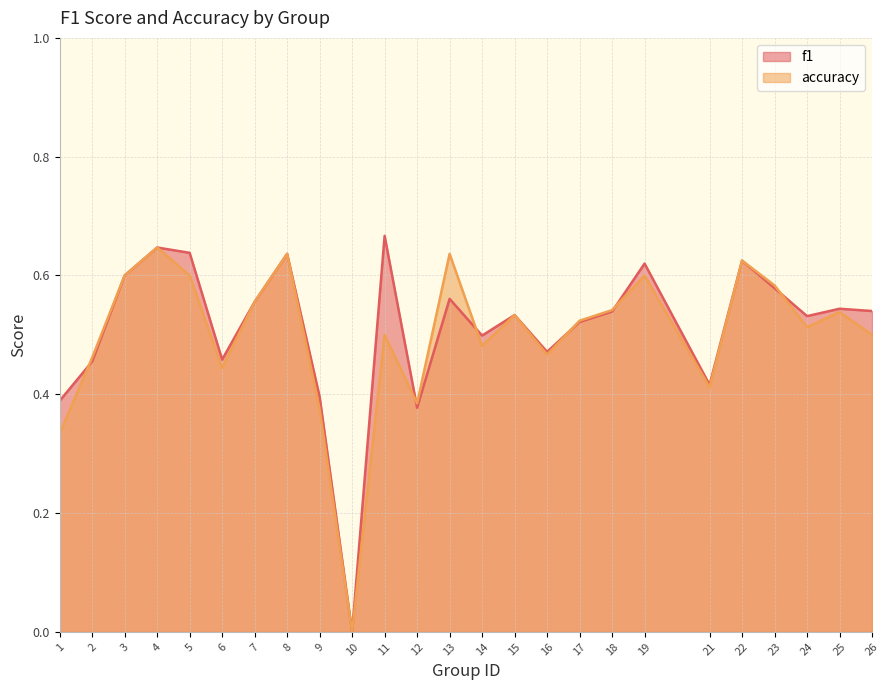

Reading right to left, extract all data points from this chart.

f1: 26=0.5	25=0.5	24=0.5	23=0.6	22=0.6	21=0.4	19=0.6	18=0.5	17=0.5	16=0.5	15=0.5	14=0.5	13=0.6	12=0.4	11=0.7	10=0.0	9=0.4	8=0.6	7=0.6	6=0.5	5=0.6	4=0.6	3=0.6	2=0.5	1=0.4
accuracy: 26=0.5	25=0.5	24=0.5	23=0.6	22=0.6	21=0.4	19=0.6	18=0.5	17=0.5	16=0.5	15=0.5	14=0.5	13=0.6	12=0.4	11=0.5	10=0.0	9=0.4	8=0.6	7=0.6	6=0.4	5=0.6	4=0.6	3=0.6	2=0.5	1=0.3